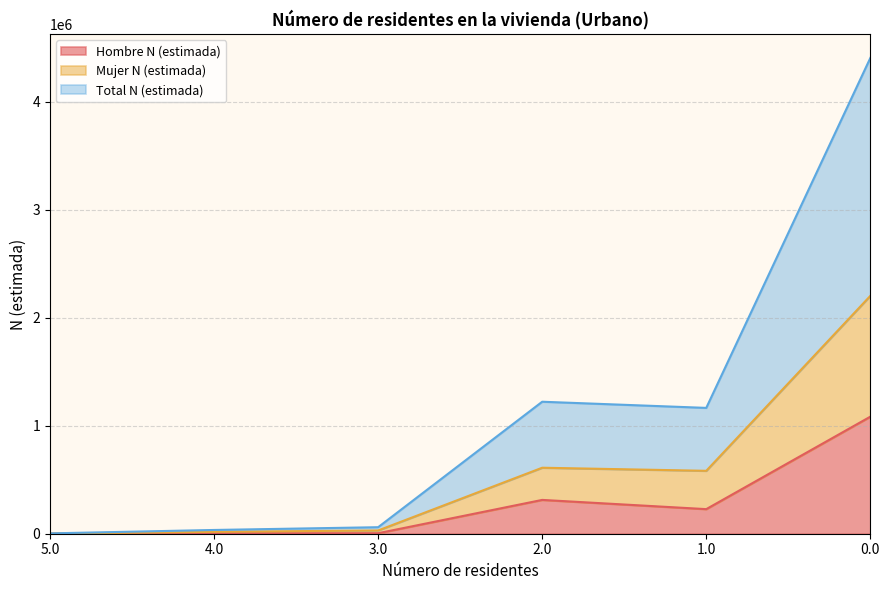

What position from the right is 4.0?

5